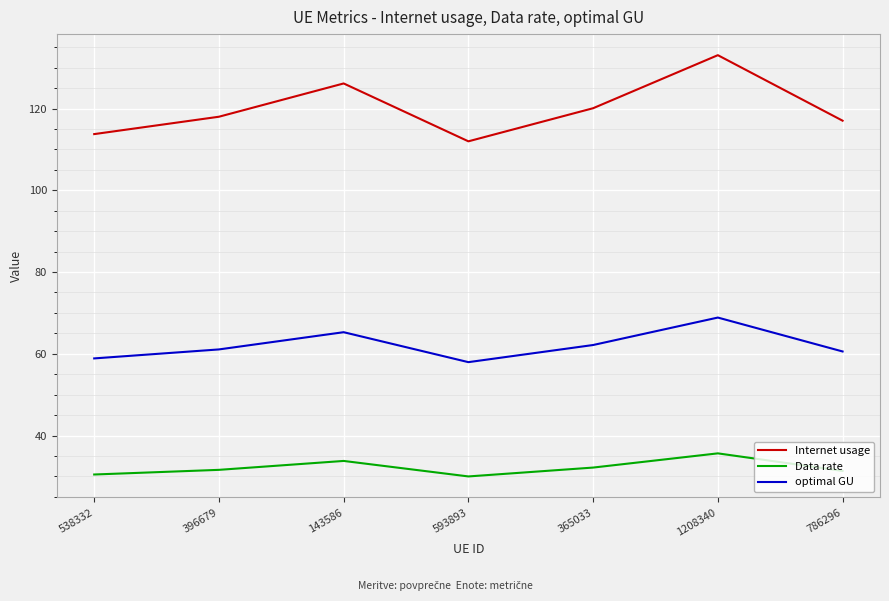

Is it true that Data rate equals 32.2 at 365033?

True